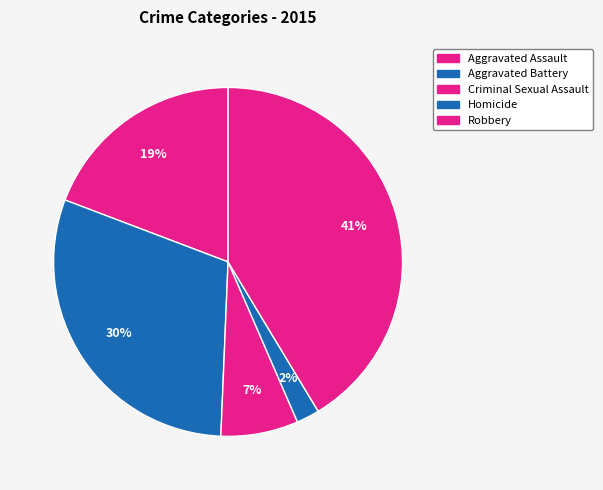

To the nearest percent, what portion does Robbery represent?

41%